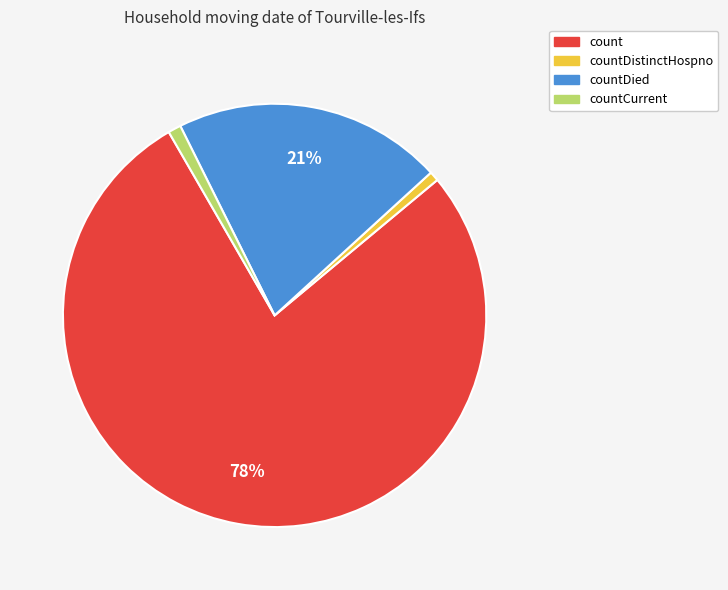

To the nearest percent, what is the average slice percentage?

25%